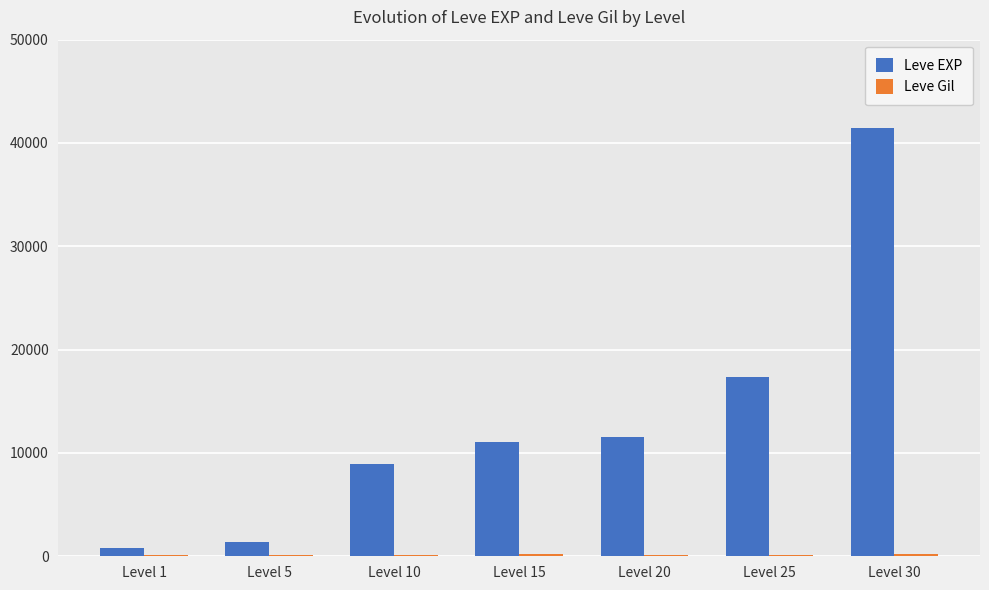

What is the maximum value for Leve EXP?

41410